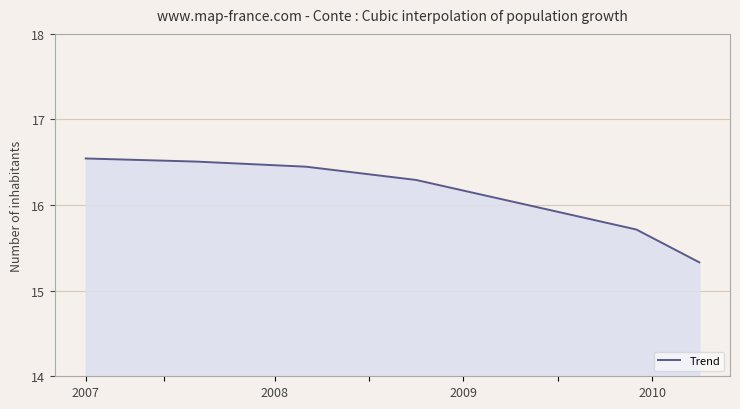

What is the average value?

16.2